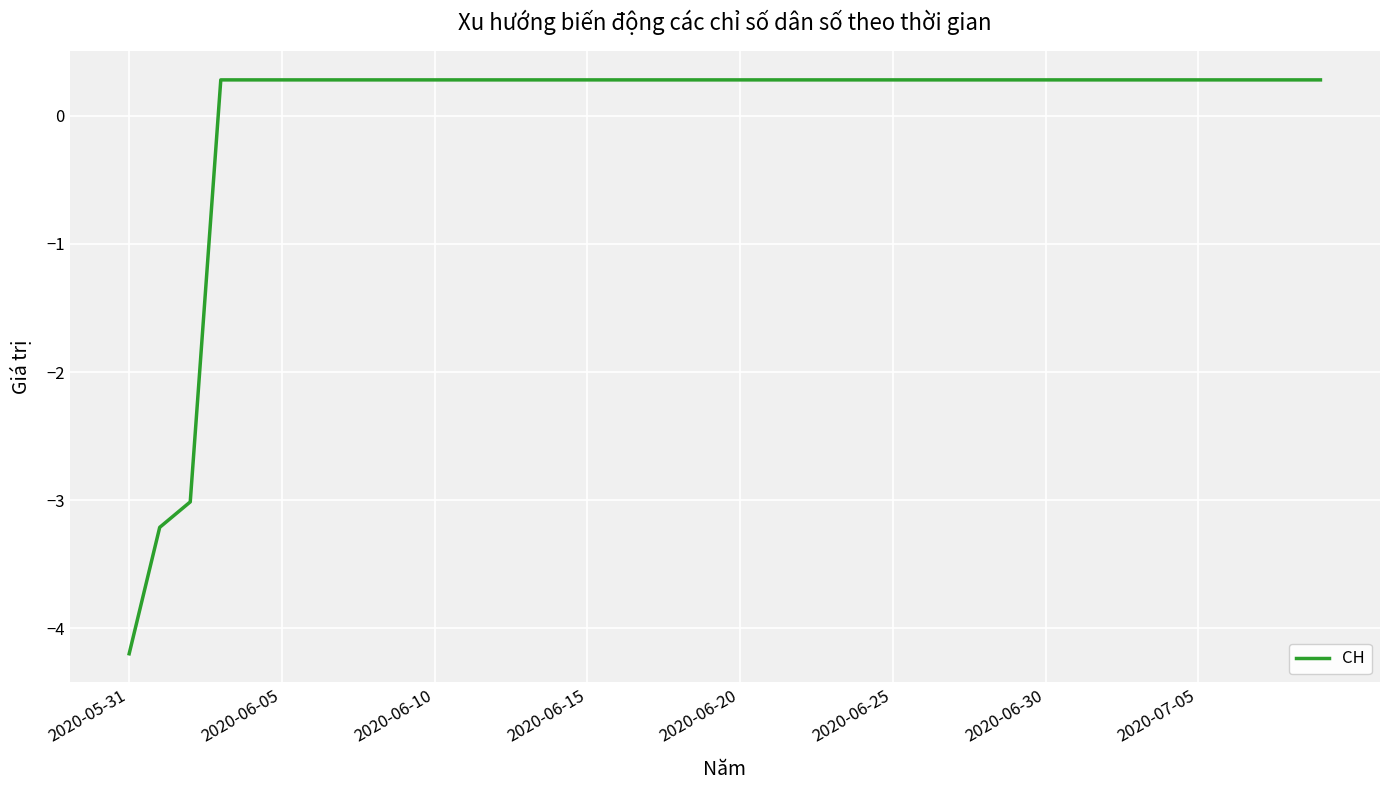

What is the smallest value displayed?

-4.2